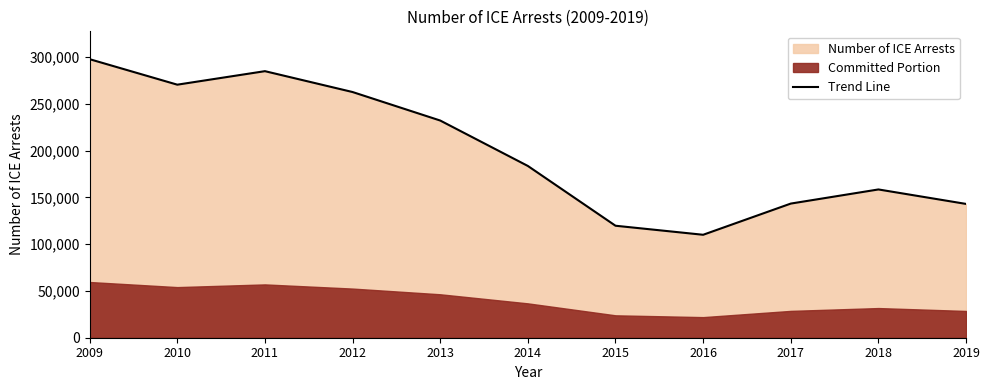

List the labels in order of value, largest first.

2009, 2011, 2010, 2012, 2013, 2014, 2018, 2017, 2019, 2015, 2016